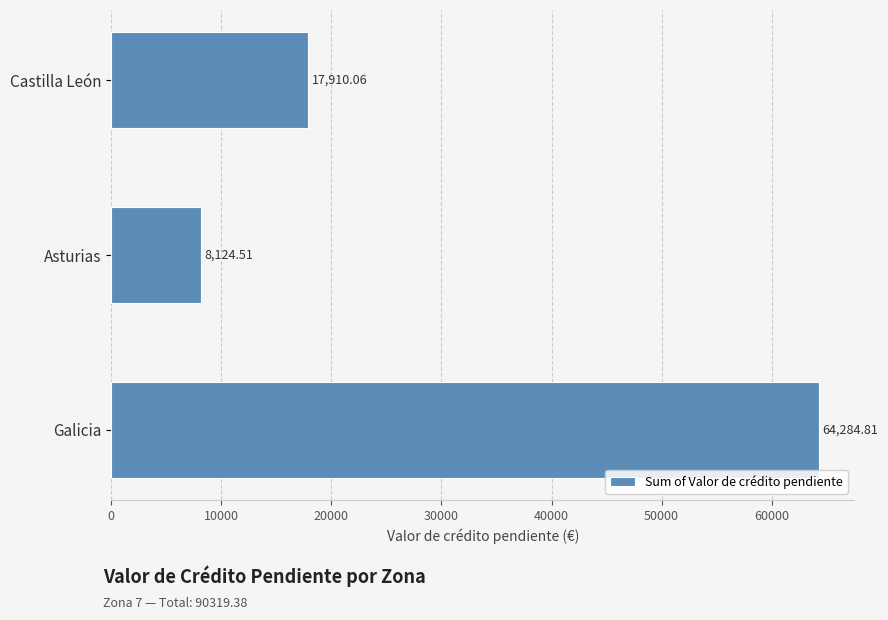

Where is the data nearest to the value 36204?

Castilla León